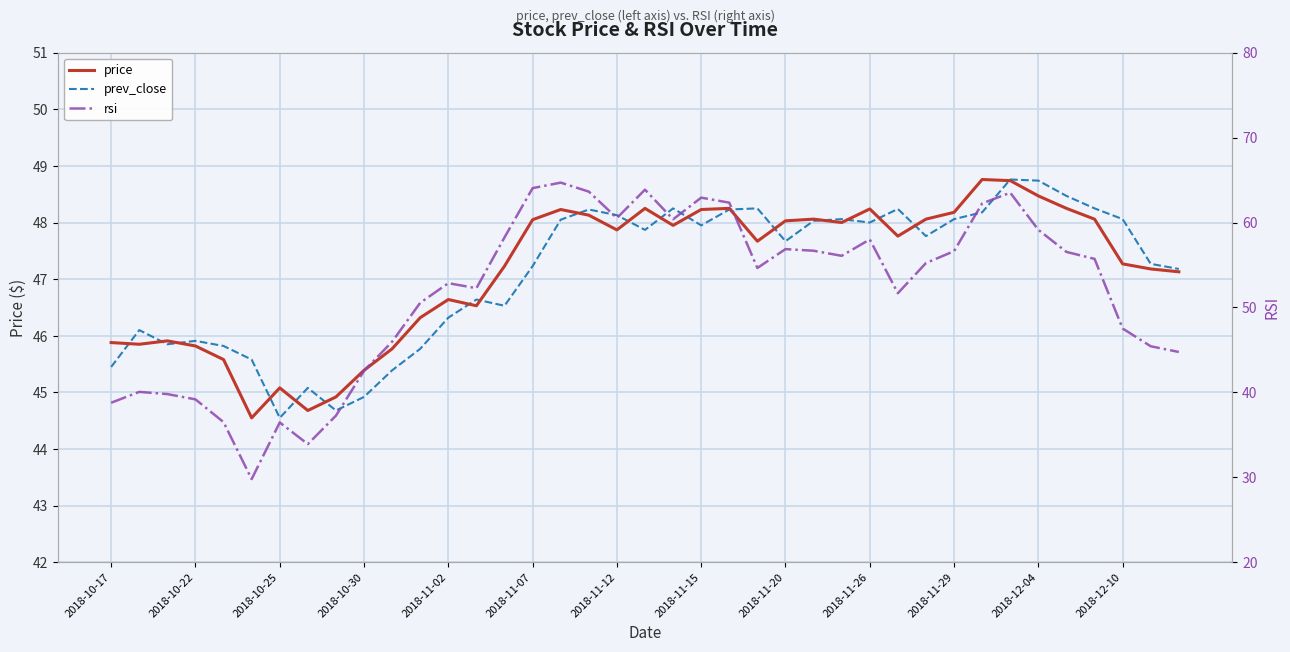

What is the minimum value for price?

44.5